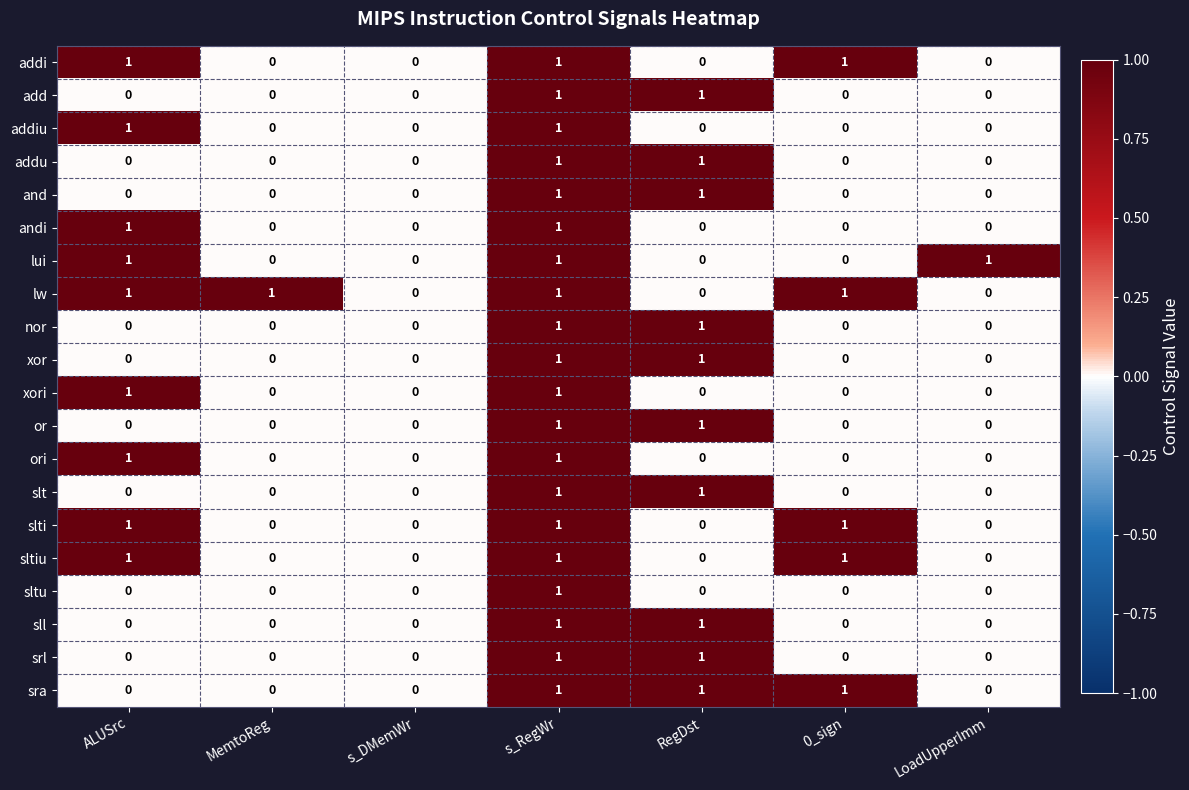

Which series has the largest total across all categories?

lw